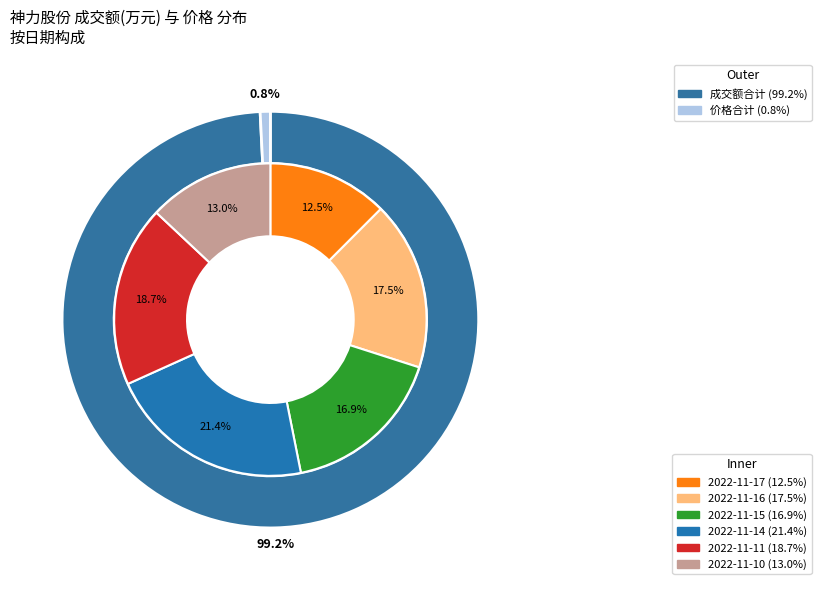

Approximately how many times larger is the value at 2022-11-14 compared to 2022-11-15?

1.3